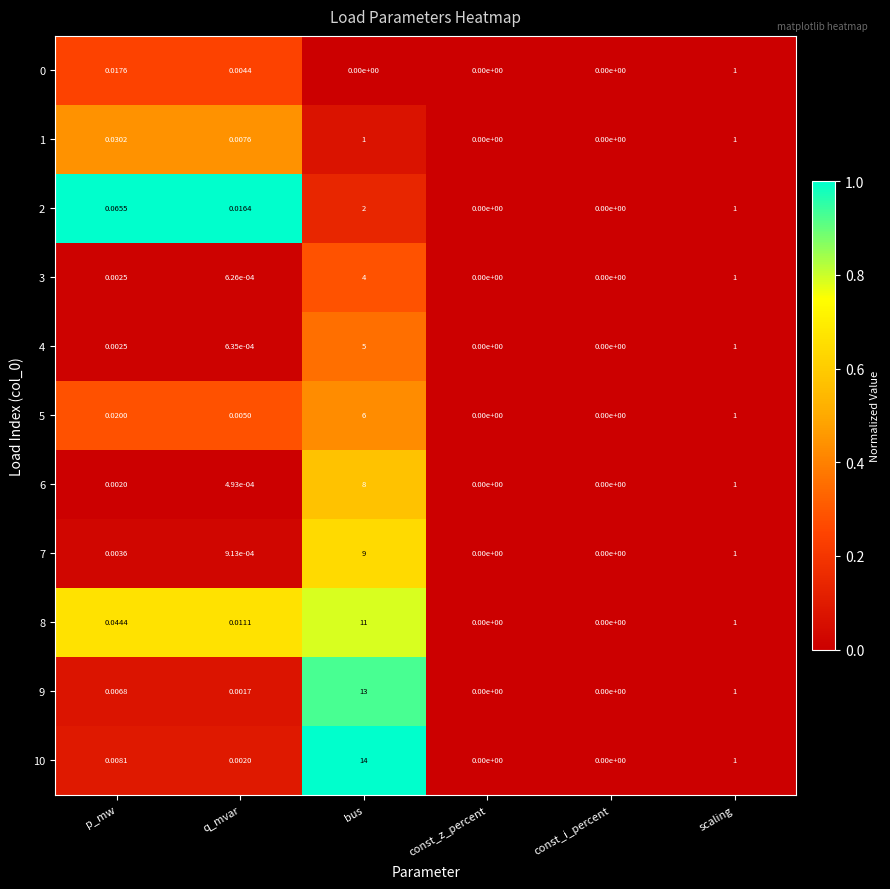

Which series has the largest range (max minus min)?

10